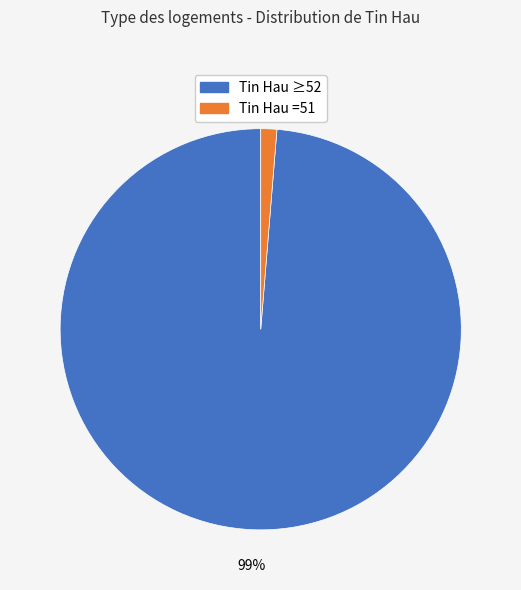

Is there any slice that represents more than half of the pie?

Yes